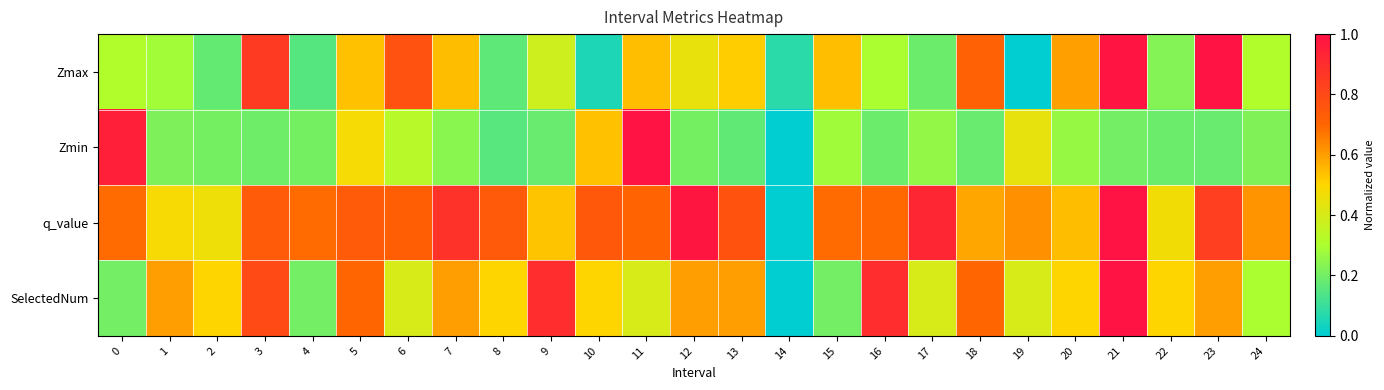

Reading left to right, what are all the values shown in this chart?

Zmax: 0=0.3	1=0.3	2=0.2	3=0.9	4=0.1	5=0.5	6=0.8	7=0.5	8=0.2	9=0.4	10=0.1	11=0.5	12=0.4	13=0.5	14=0.1	15=0.5	16=0.3	17=0.2	18=0.7	19=0.0	20=0.6	21=1.0	22=0.2	23=1.0	24=0.3
Zmin: 0=0.9	1=0.2	2=0.2	3=0.2	4=0.2	5=0.5	6=0.3	7=0.2	8=0.2	9=0.2	10=0.5	11=1.0	12=0.2	13=0.2	14=0.0	15=0.3	16=0.2	17=0.3	18=0.2	19=0.4	20=0.3	21=0.2	22=0.2	23=0.2	24=0.2
q_value: 0=0.7	1=0.5	2=0.5	3=0.7	4=0.7	5=0.7	6=0.7	7=0.9	8=0.7	9=0.5	10=0.7	11=0.7	12=1.0	13=0.8	14=0.0	15=0.7	16=0.7	17=0.9	18=0.6	19=0.6	20=0.5	21=1.0	22=0.5	23=0.8	24=0.6
SelectedNum: 0=0.2	1=0.6	2=0.5	3=0.8	4=0.2	5=0.7	6=0.4	7=0.6	8=0.5	9=0.9	10=0.5	11=0.4	12=0.6	13=0.6	14=0.0	15=0.2	16=0.9	17=0.4	18=0.7	19=0.4	20=0.5	21=1.0	22=0.5	23=0.6	24=0.3